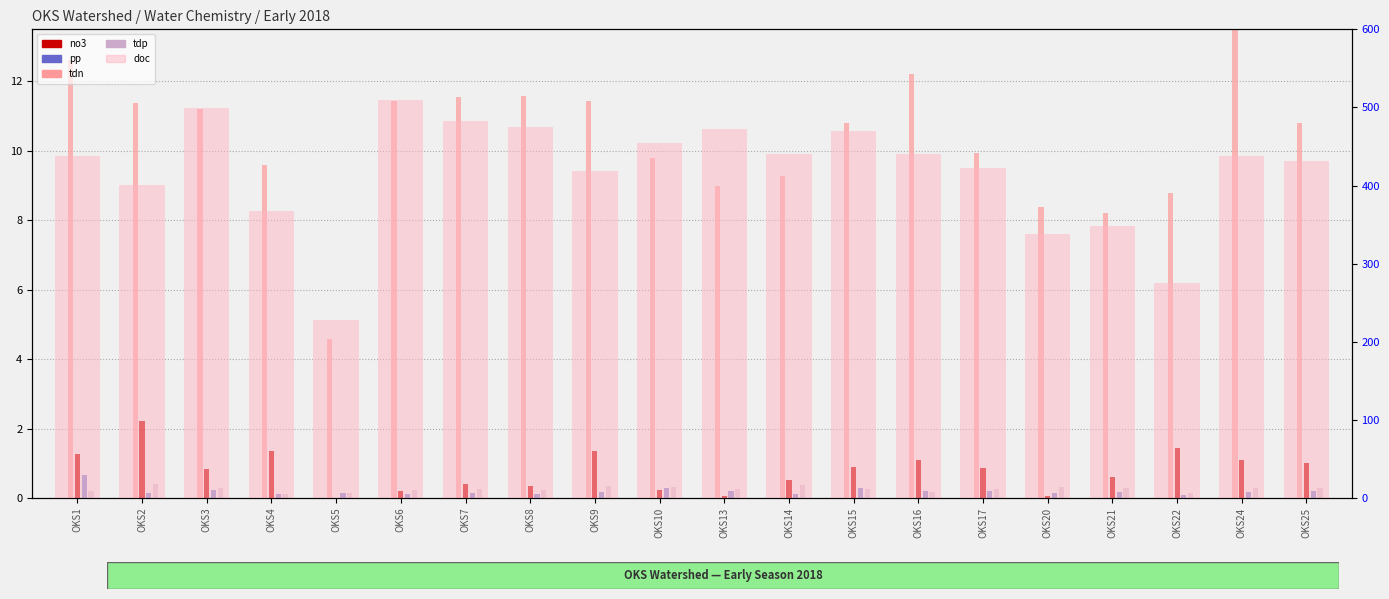

The value of tdn at OKS15 is 10.8. True or false?

True